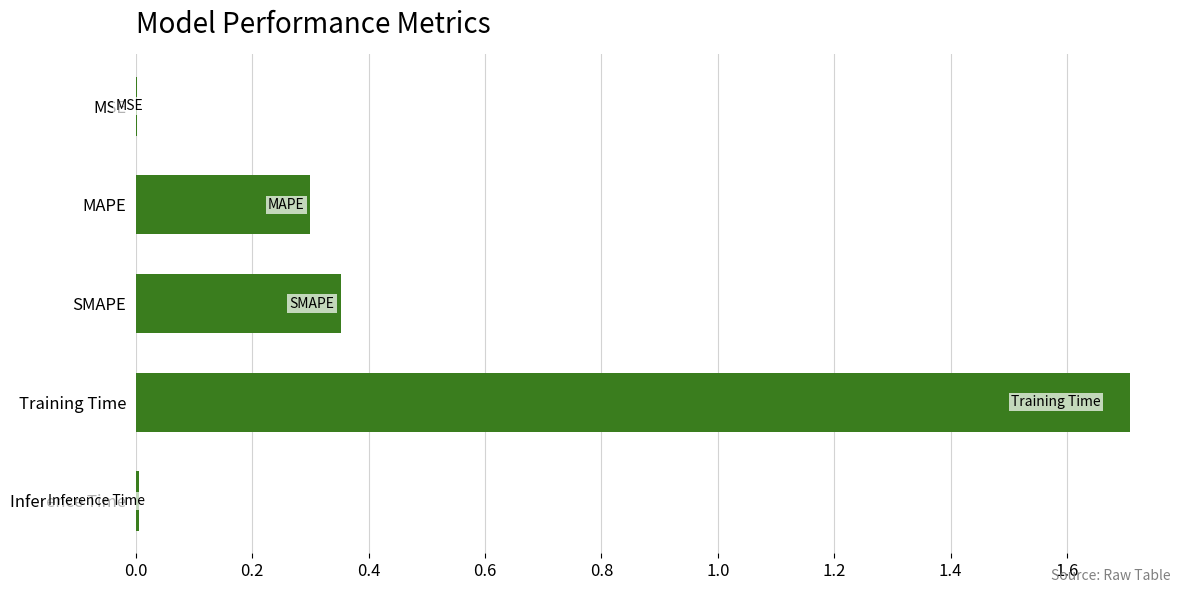

Does the chart contain stacked bars?

No